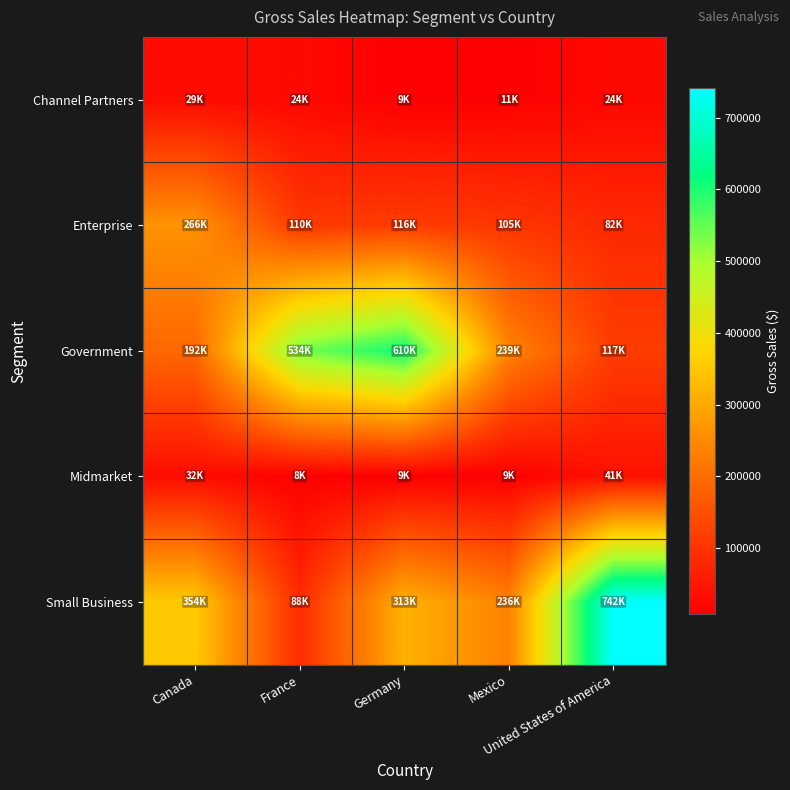

At which category is the sum across all series the highest?

Germany